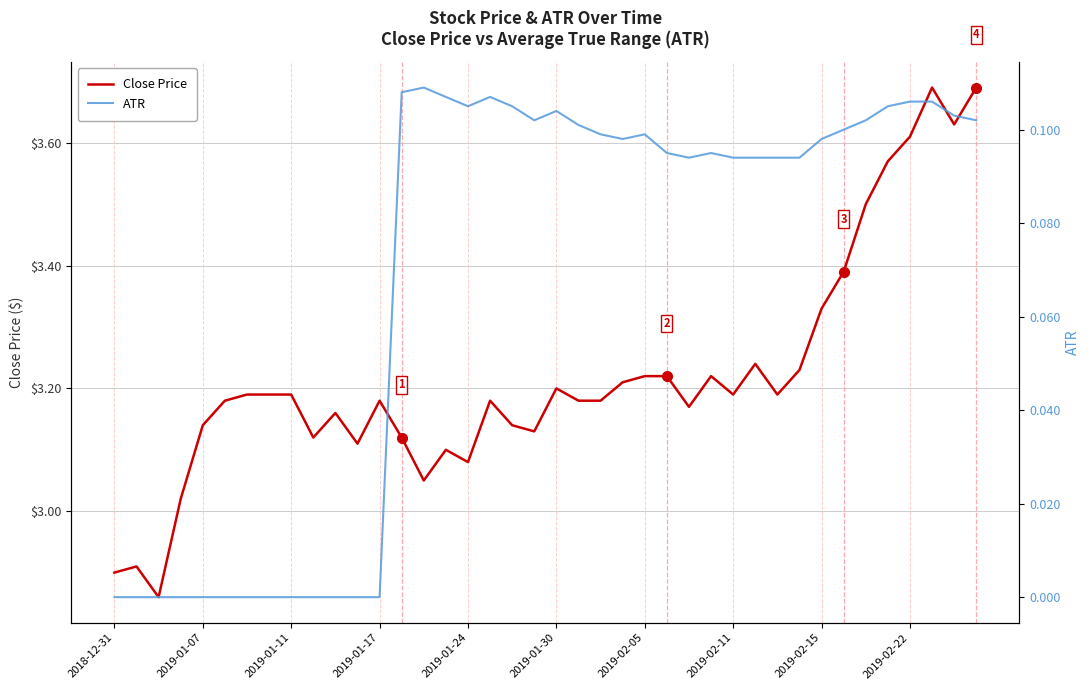

Is this an area chart (filled region under the line)?

No